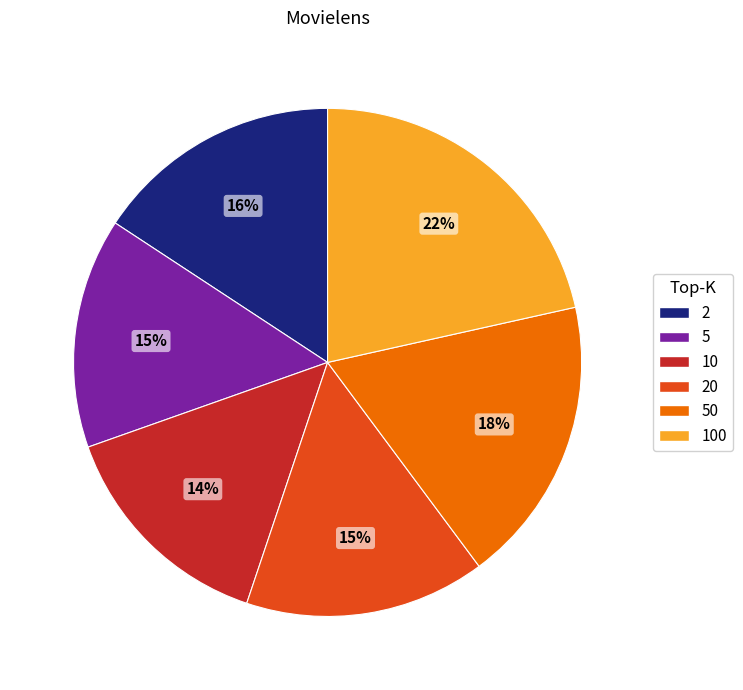

Is there any slice that represents more than half of the pie?

No